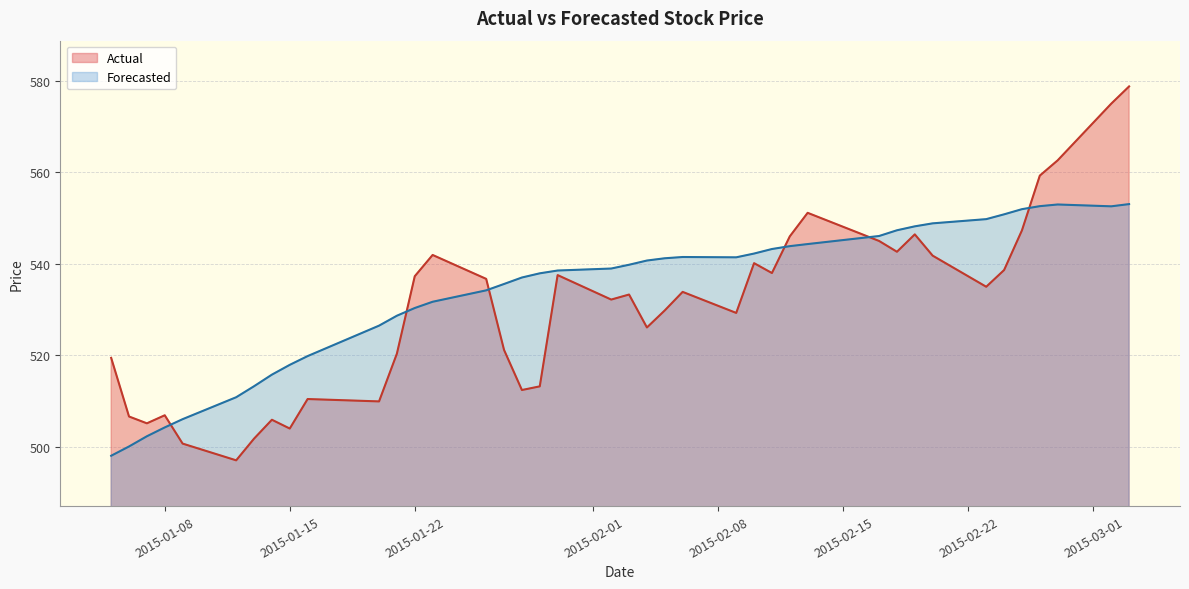

What is the highest value of the Actual series?

578.8